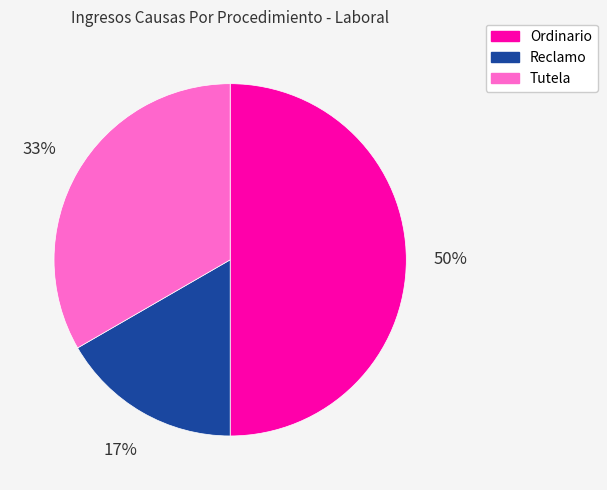

To the nearest percent, what is the combined percentage of Ordinario and Reclamo?

67%